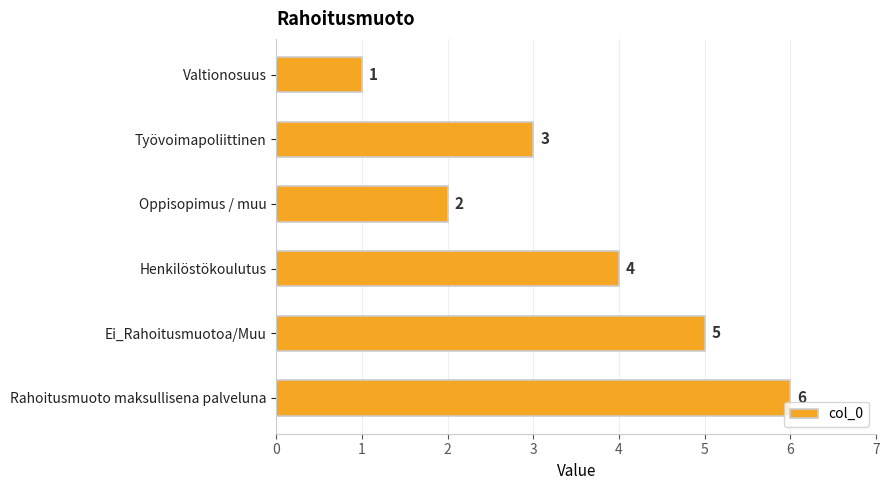

What is the sum of all values?

21